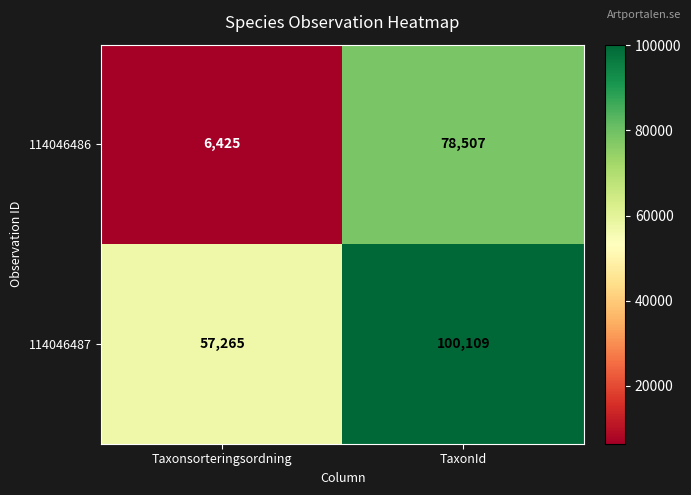

What is the total value across all series at Taxonsorteringsordning?

63690